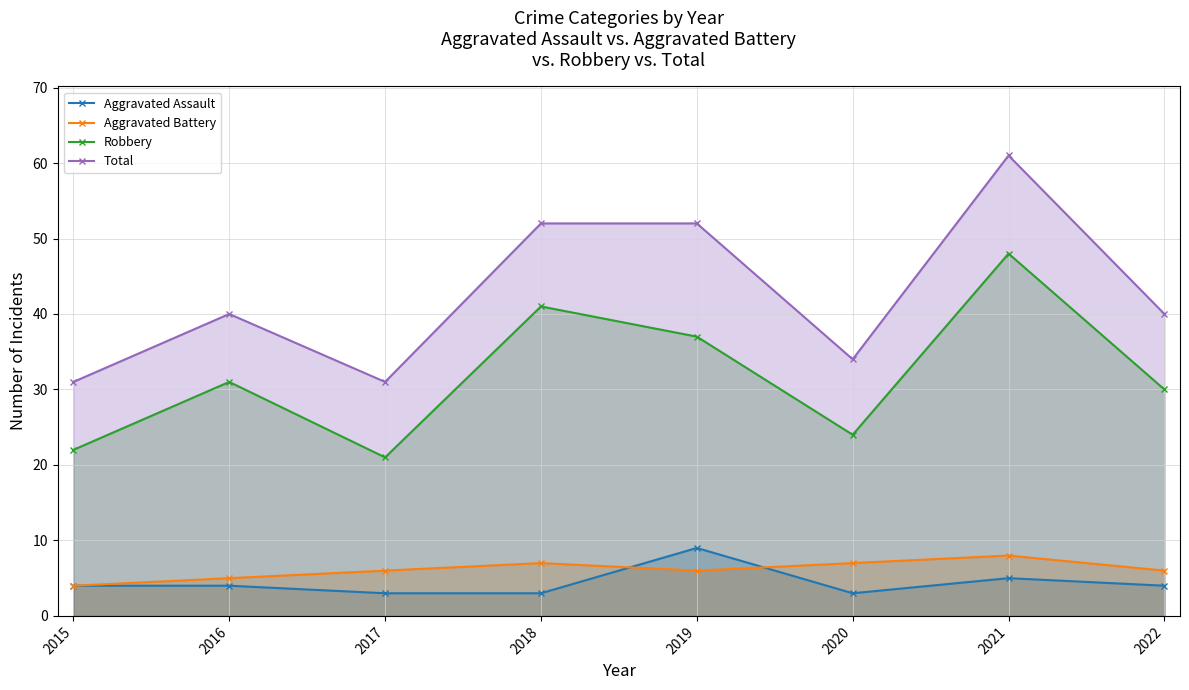

Reading right to left, what are all the values shown in this chart?

Aggravated Assault: 2022=4	2021=5	2020=3	2019=9	2018=3	2017=3	2016=4	2015=4
Aggravated Battery: 2022=6	2021=8	2020=7	2019=6	2018=7	2017=6	2016=5	2015=4
Robbery: 2022=30	2021=48	2020=24	2019=37	2018=41	2017=21	2016=31	2015=22
Total: 2022=40	2021=61	2020=34	2019=52	2018=52	2017=31	2016=40	2015=31